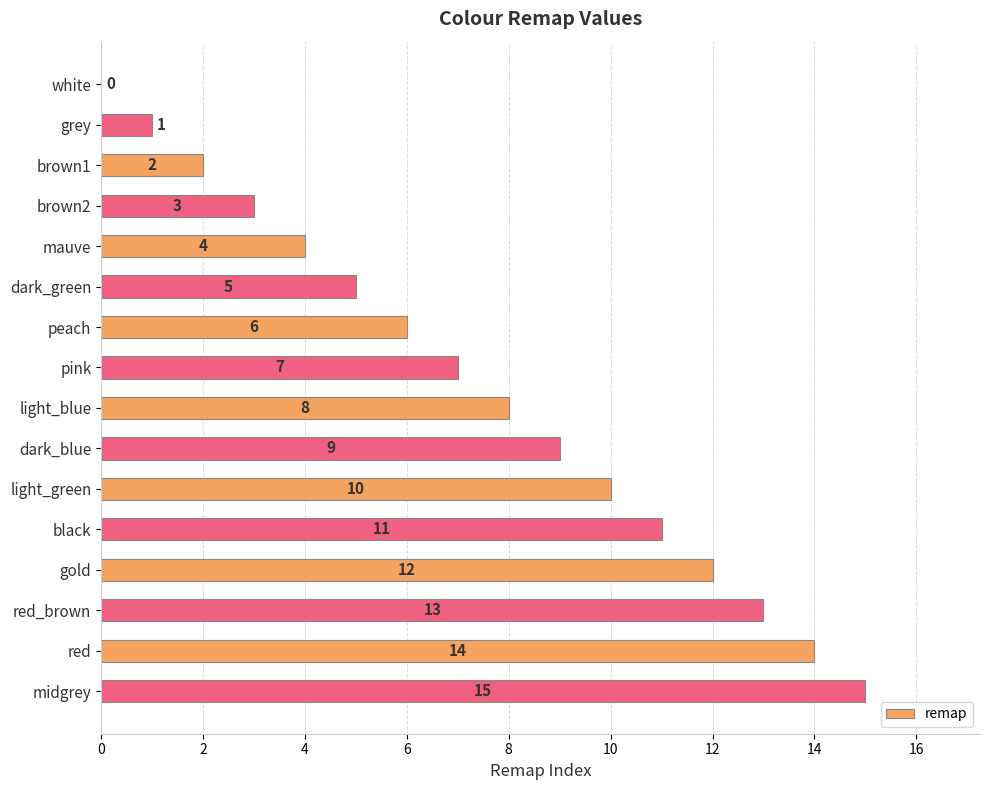

What is the sum of all values?

120